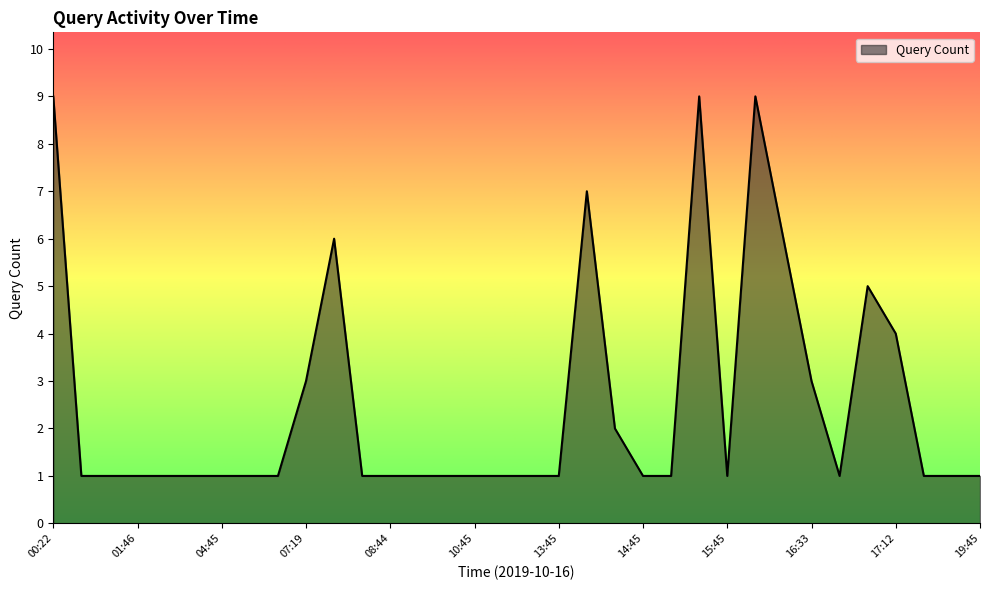

What is the maximum value shown in the chart?

9